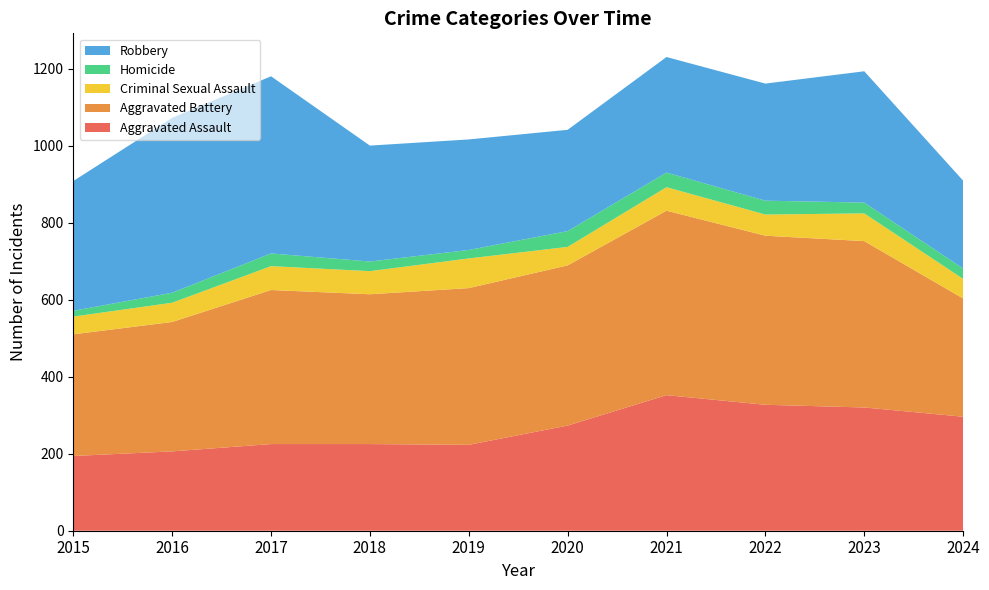

Reading left to right, what are all the values shown in this chart?

Aggravated Assault: 2015=194	2016=206	2017=225	2018=225	2019=223	2020=273	2021=352	2022=327	2023=320	2024=296
Aggravated Battery: 2015=316	2016=336	2017=400	2018=389	2019=407	2020=416	2021=479	2022=439	2023=432	2024=307
Criminal Sexual Assault: 2015=46	2016=50	2017=62	2018=60	2019=77	2020=48	2021=61	2022=55	2023=72	2024=51
Homicide: 2015=15	2016=26	2017=33	2018=25	2019=22	2020=41	2021=38	2022=36	2023=28	2024=27
Robbery: 2015=337	2016=454	2017=460	2018=301	2019=287	2020=263	2021=300	2022=304	2023=341	2024=228